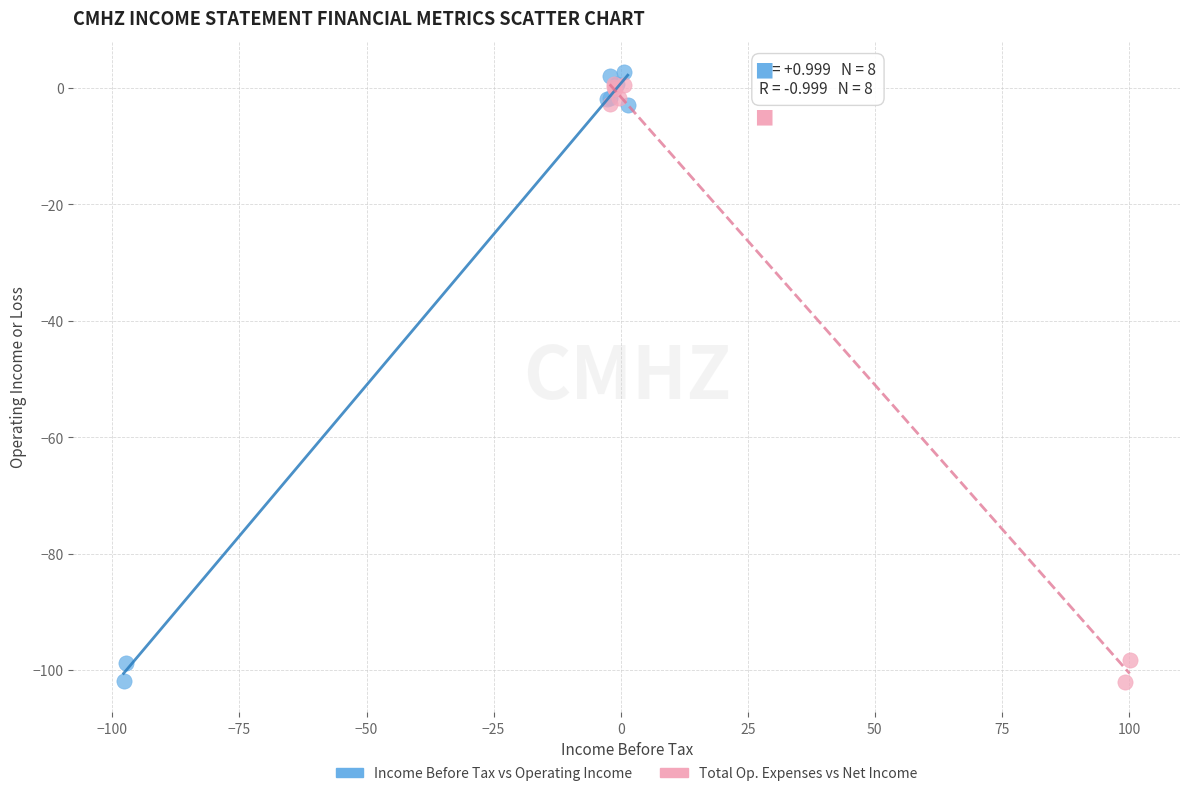

What are all the series names shown in the legend?

Income Before Tax vs Operating Income, Total Op. Expenses vs Net Income